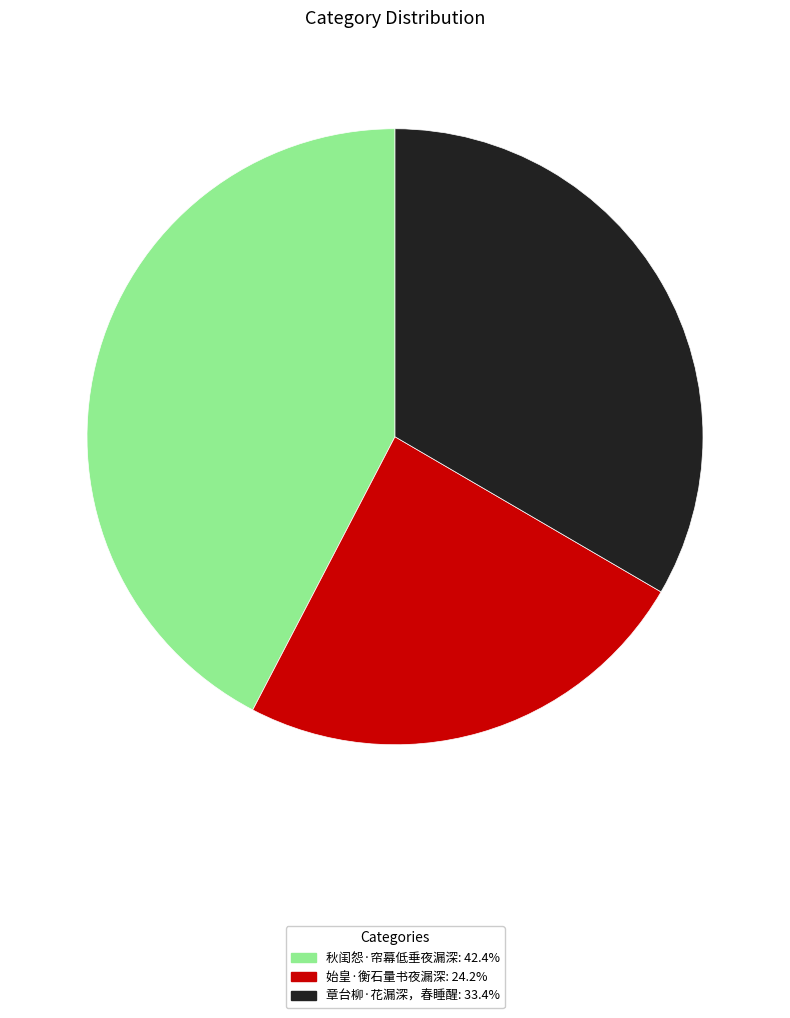

Do 秋闺怨·帘幕低垂夜漏深 and 始皇·衡石量书夜漏深 together represent more than half of the pie?

Yes